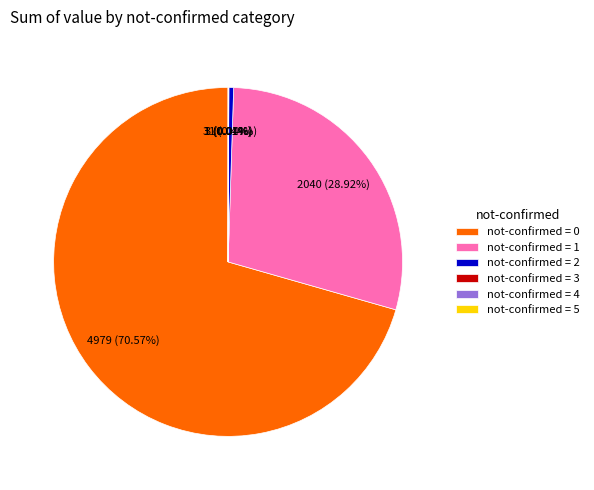

Do not-confirmed = 2 and not-confirmed = 0 together represent more than half of the pie?

Yes